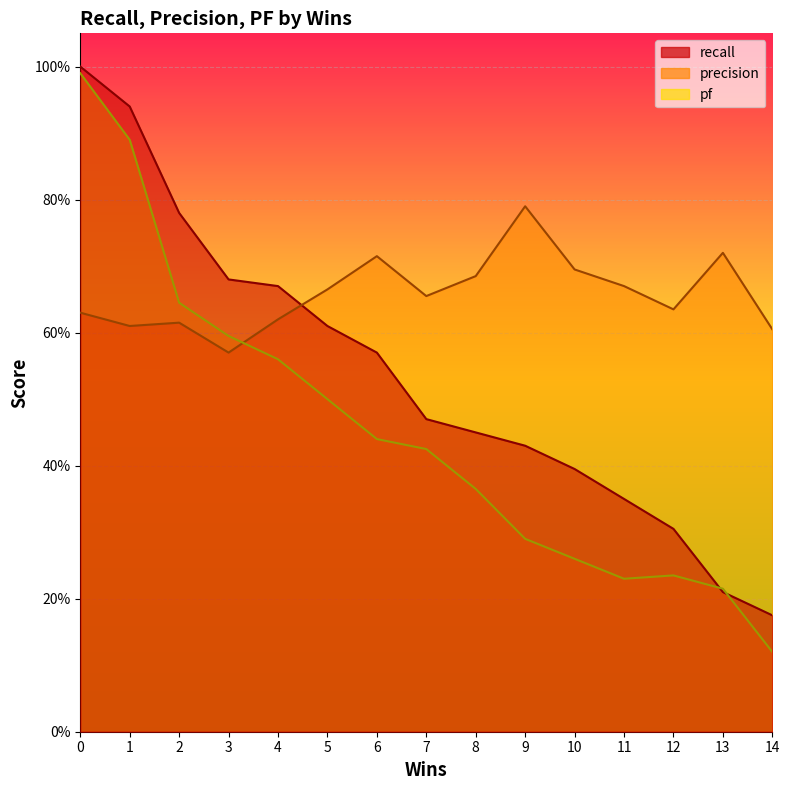

How many times do recall and precision cross each other?

1